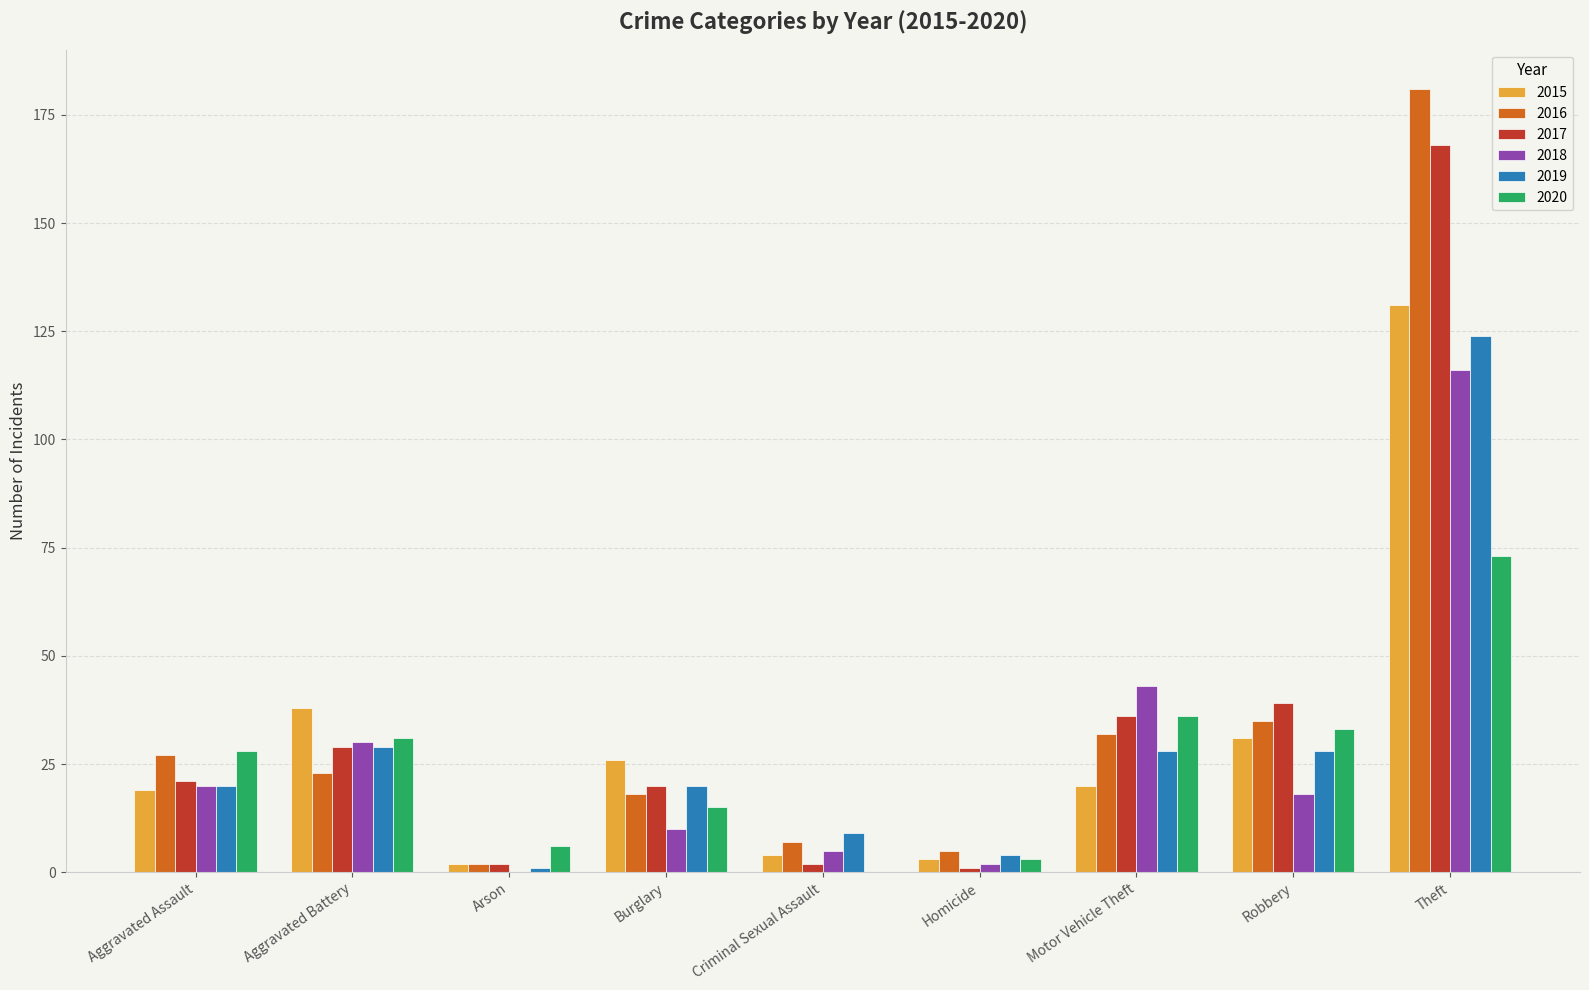

What is the average value of the 2016 series?

37